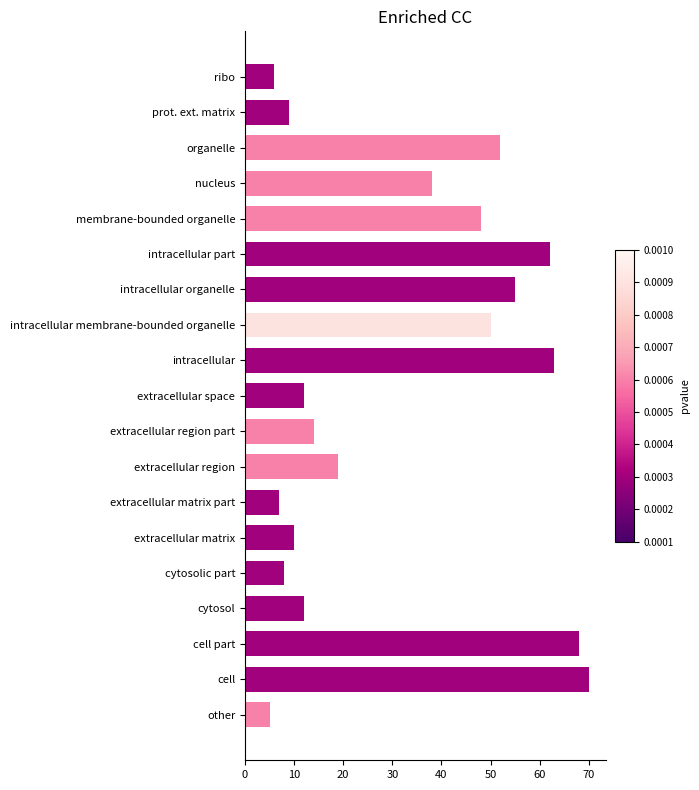

What is the label of the 5th bar from the top?

membrane-bounded organelle